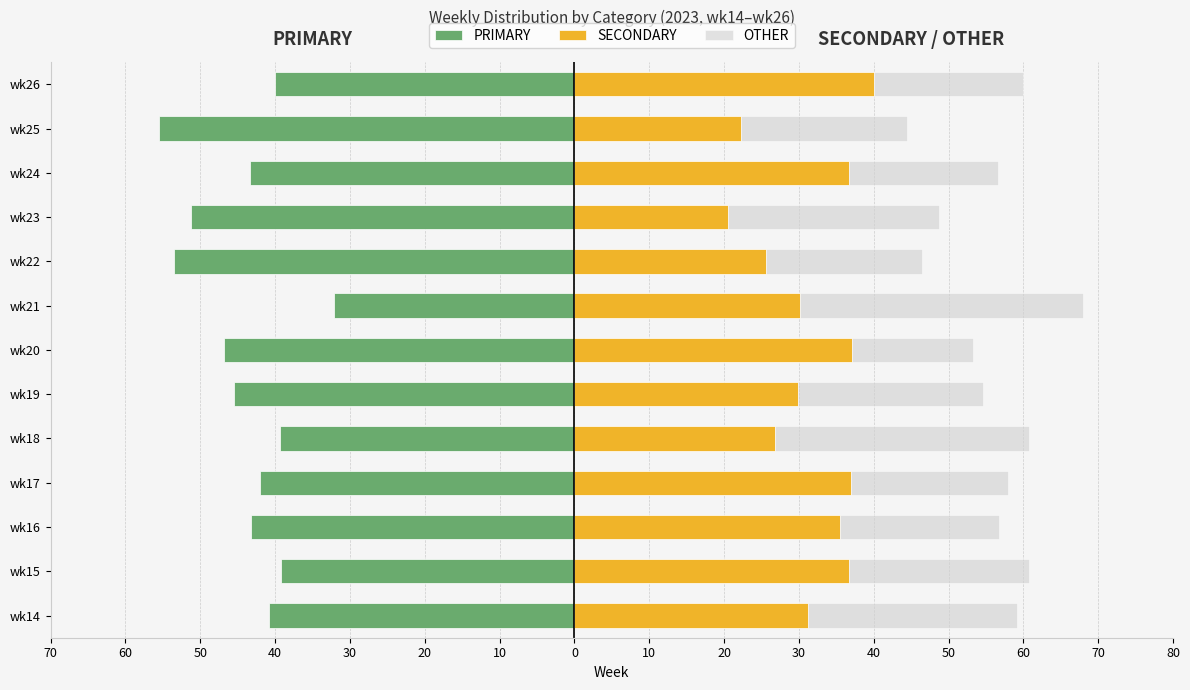

What is the average value of the PRIMARY series?

-44.0